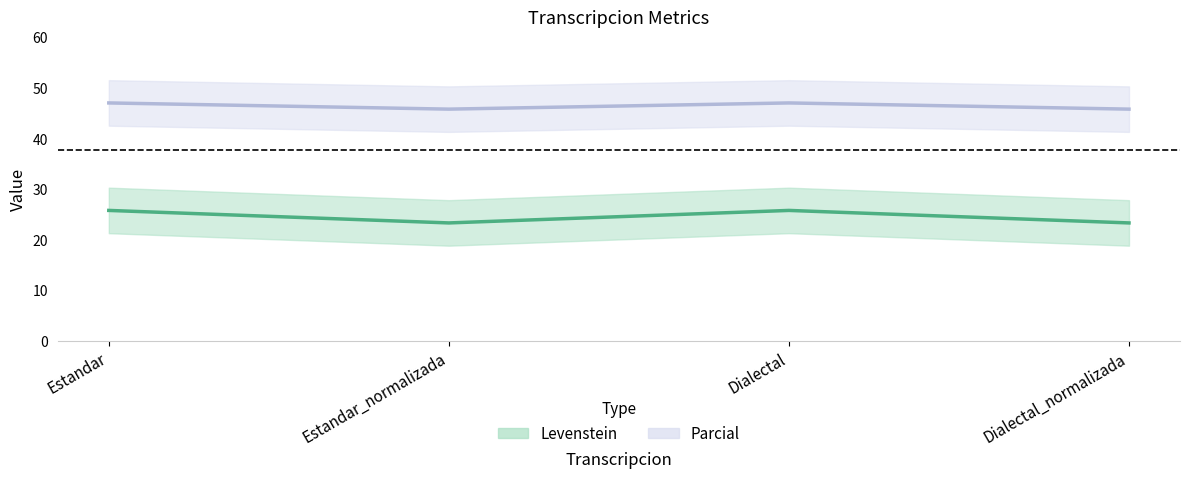

How many interior local peaks does the Parcial series have?

1